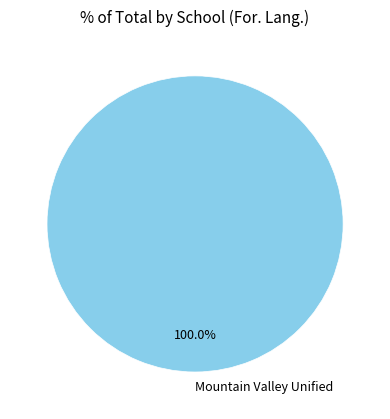

Count the number of slices in the pie.

1